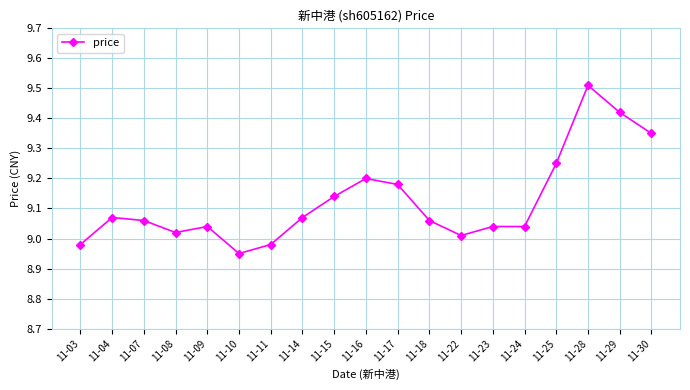

Which label corresponds to the smallest value in the chart?

11-10